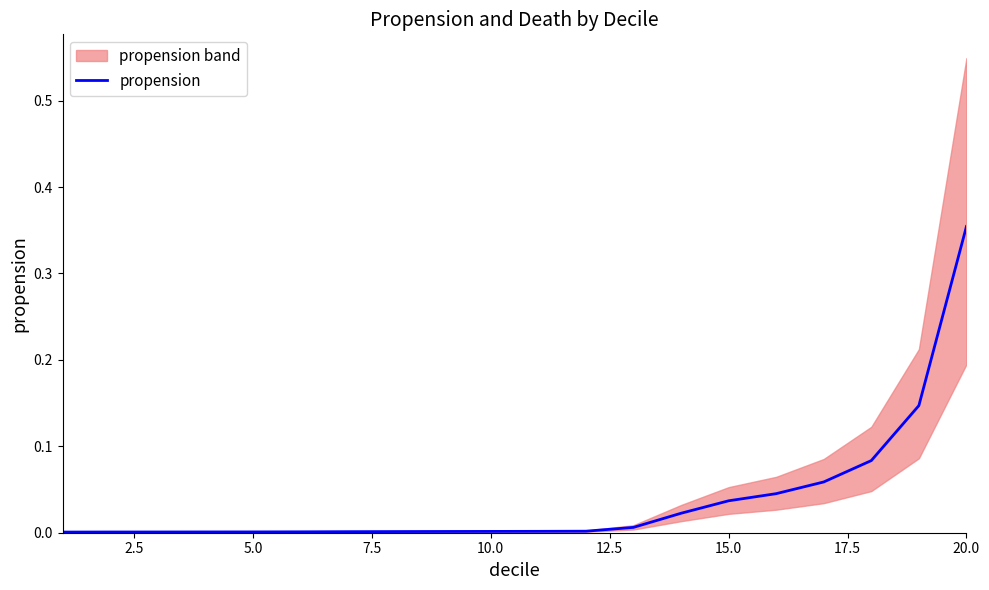

Does the chart display data point markers on the line(s)?

No